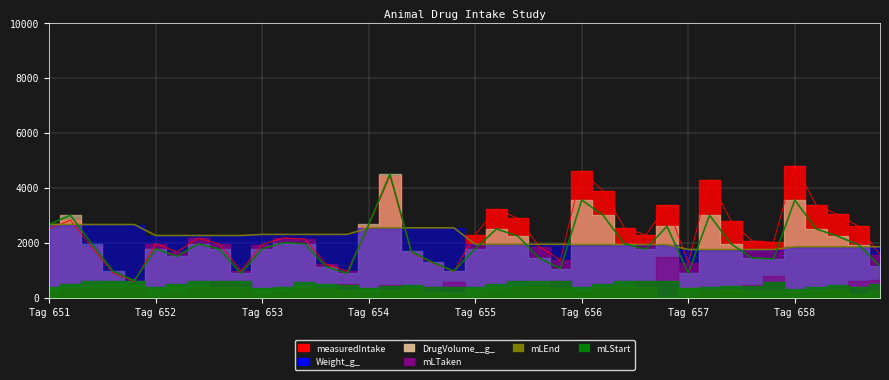

At which label does Weight_g_ first exceed 2260?

Tag 651